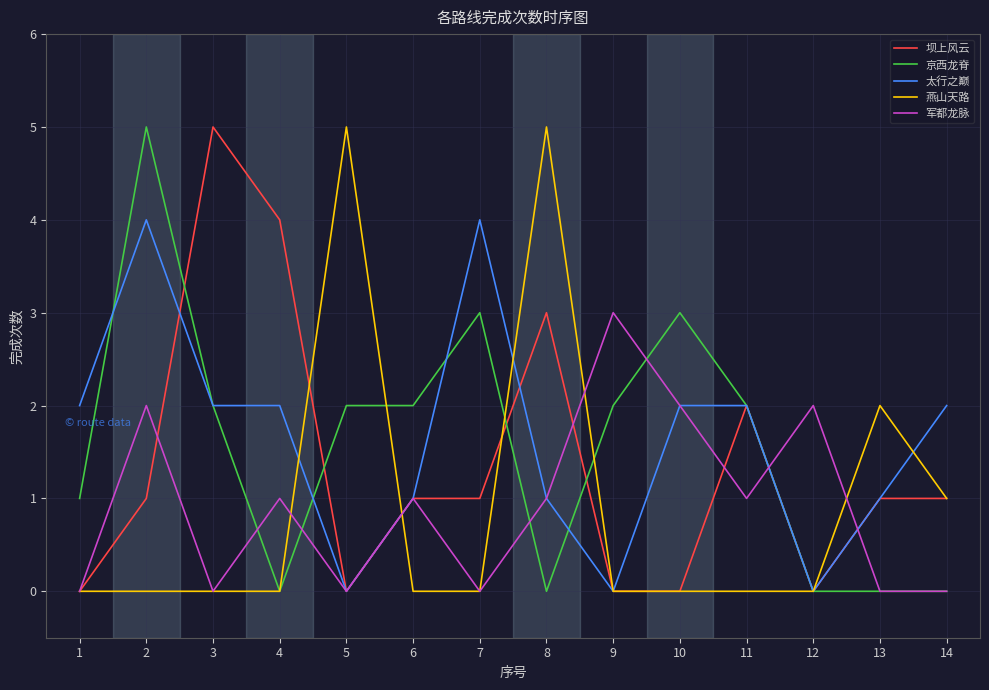

What is the greatest value displayed?

5